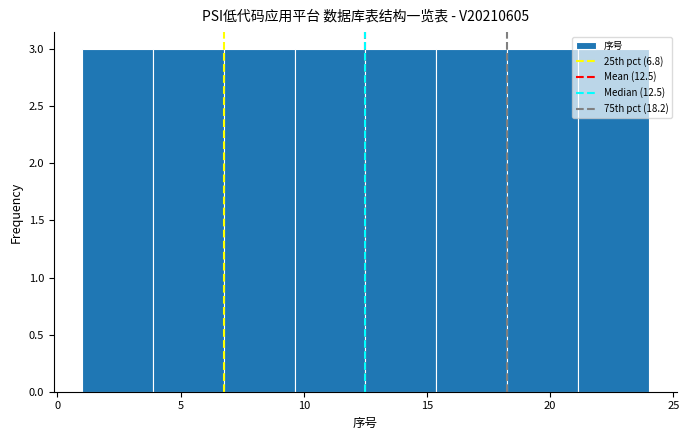

Reading left to right, list every bar in this chart as the range it spans on the x-axis followed by its height. Neither the bar edges nor the heights are printed on the chart, so give them approximately, as read against the axes.

1.0 to 4.0: 3
4.0 to 7.0: 3
7.0 to 9.5: 3
9.5 to 12.5: 3
12.5 to 15.5: 3
15.5 to 18.5: 3
18.5 to 21.0: 3
21.0 to 24.0: 3